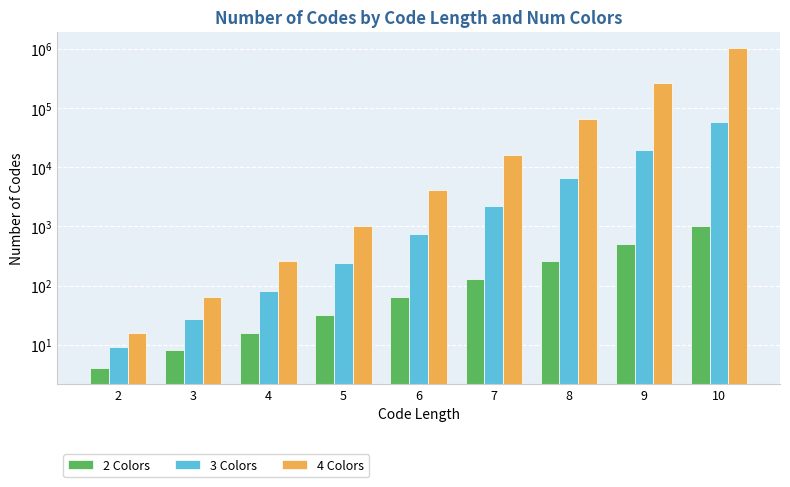

At how many categories does at least one series exceed 242540?

2